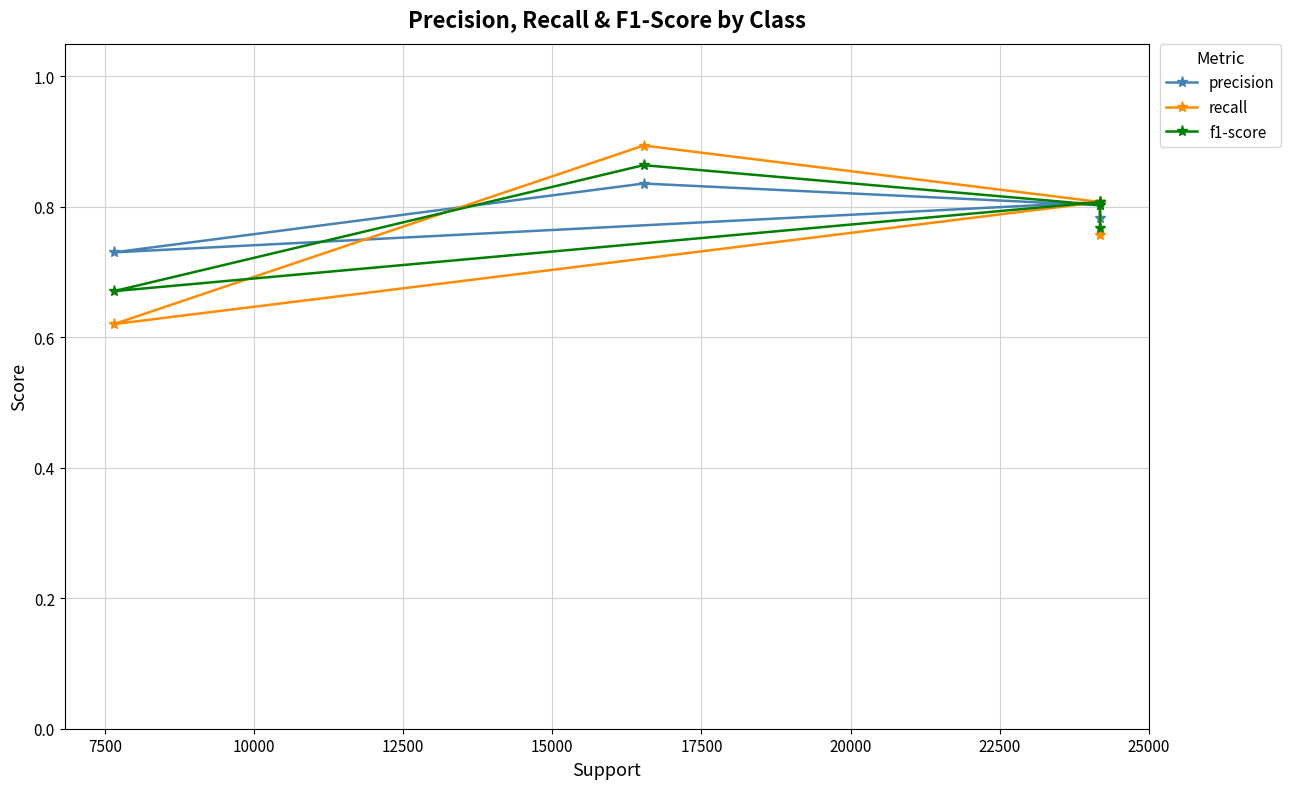

What is the difference between the highest and lowest values at 12500?

0.1